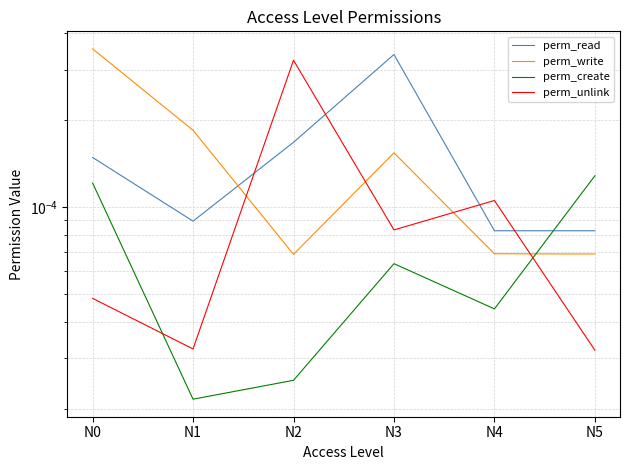

What are all the series names shown in the legend?

perm_read, perm_write, perm_create, perm_unlink